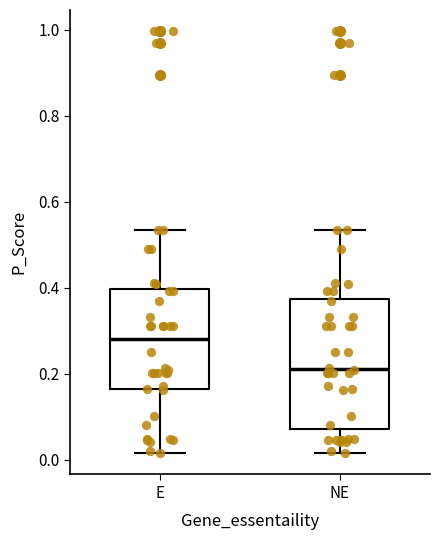

Where does the lower whisker of the box for E end on the y-axis? The values are not printed on the chart, so give them approximately, as read against the axis.

0.02